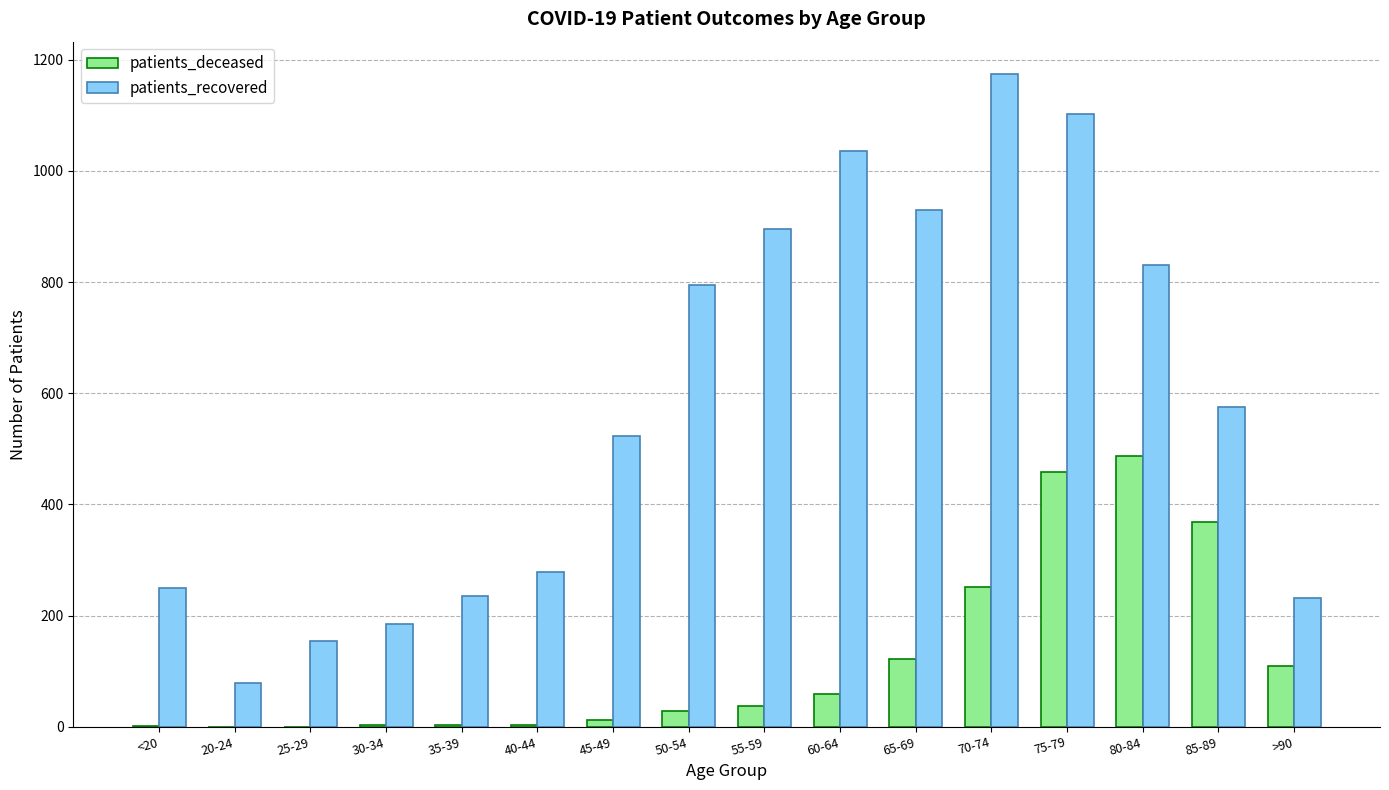

Count the number of data series in this chart.

2